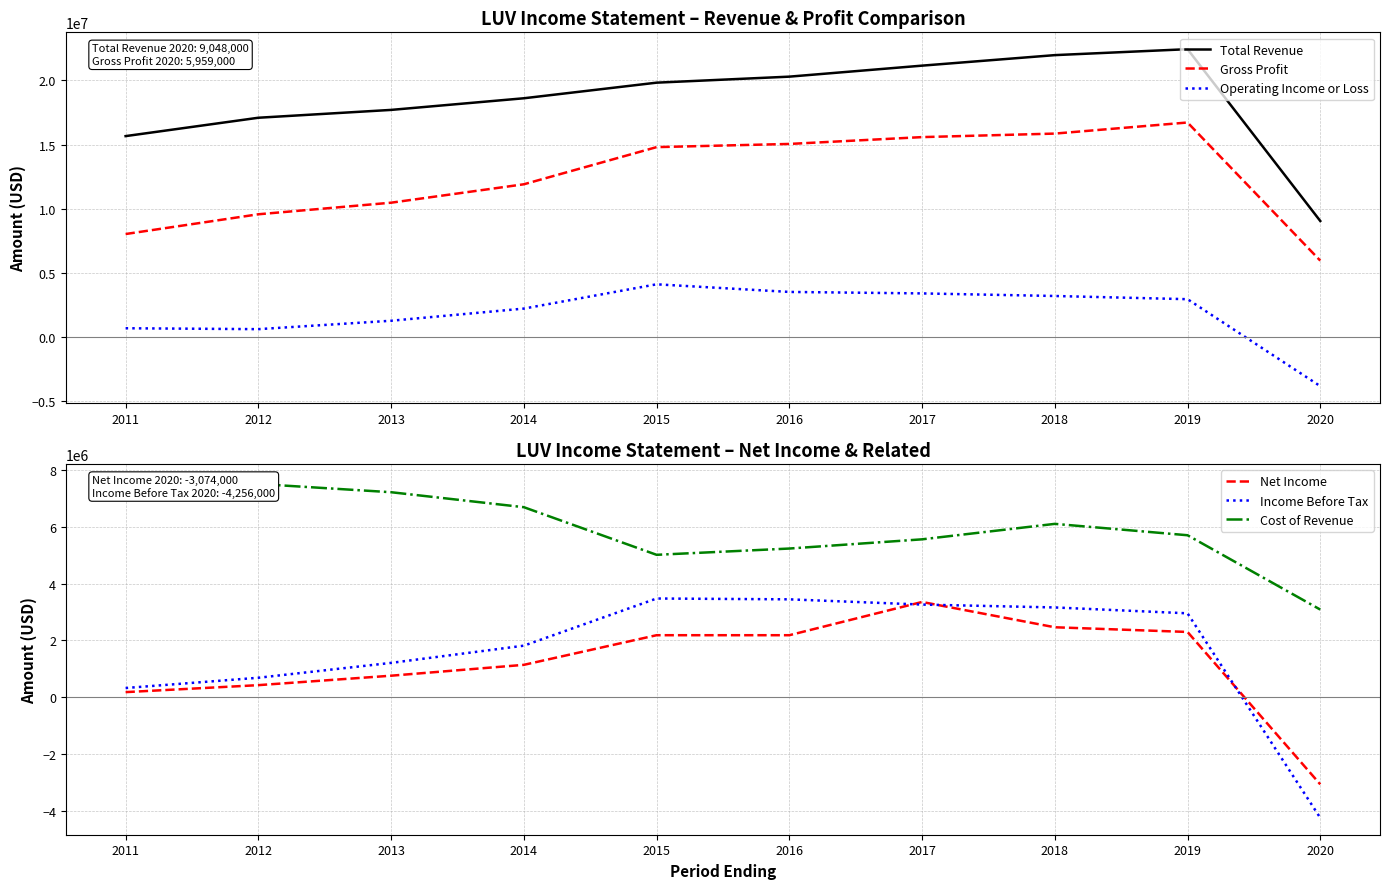

Reading right to left, extract all data points from this chart.

Total Revenue: 2020=9048000	2019=22428000	2018=21965000	2017=21146000	2016=20289000	2015=19820000	2014=18605000	2013=17699000	2012=17088000	2011=15658000
Gross Profit: 2020=5959000	2019=16718000	2018=15854000	2017=15580000	2016=15048000	2015=14800000	2014=11906000	2013=10472000	2012=9570000	2011=8032000
Operating Income or Loss: 2020=-3816000	2019=2957000	2018=3206000	2017=3407000	2016=3522000	2015=4116000	2014=2225000	2013=1278000	2012=623000	2011=693000
Net Income: 2020=-3074000	2019=2300000	2018=2465000	2017=3357000	2016=2185000	2015=2185000	2014=1140000	2013=757000	2012=424000	2011=178000
Income Before Tax: 2020=-4256000	2019=2957000	2018=3164000	2017=3265000	2016=3450000	2015=3479000	2014=1816000	2013=1209000	2012=685000	2011=323000
Cost of Revenue: 2020=3089000	2019=5710000	2018=6111000	2017=5566000	2016=5241000	2015=5020000	2014=6699000	2013=7227000	2012=7518000	2011=7626000